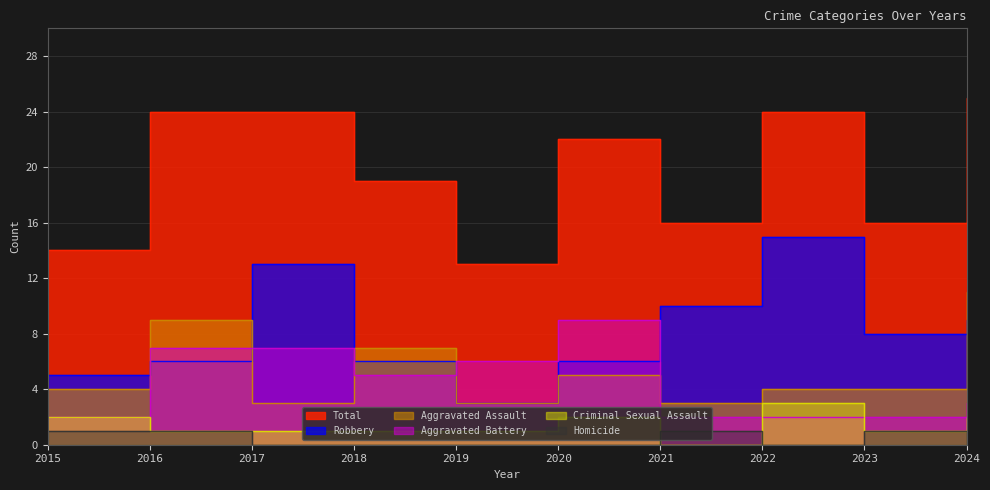

What is the total value across all series at 2022?

48